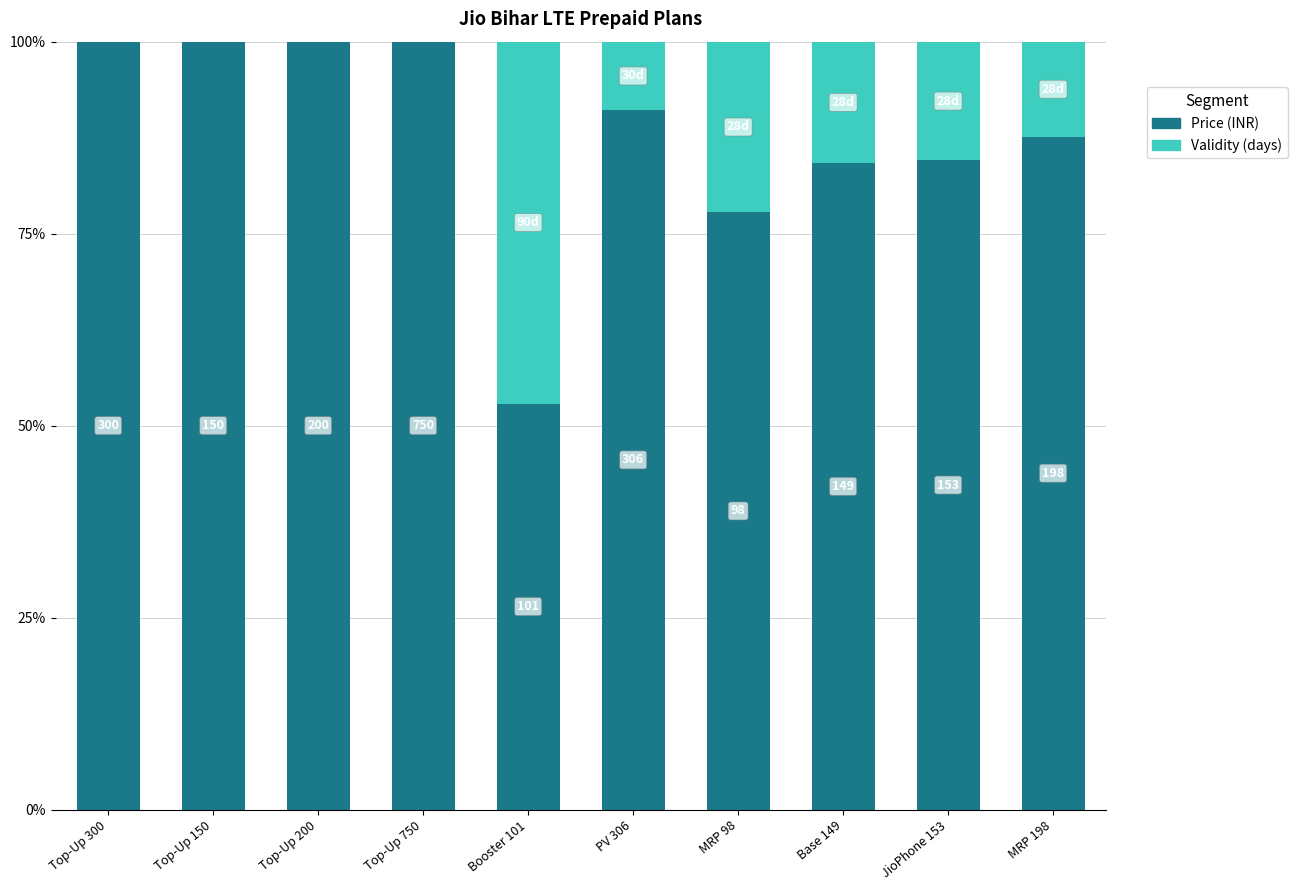

What is the average value of the Price (INR) series?

87.8